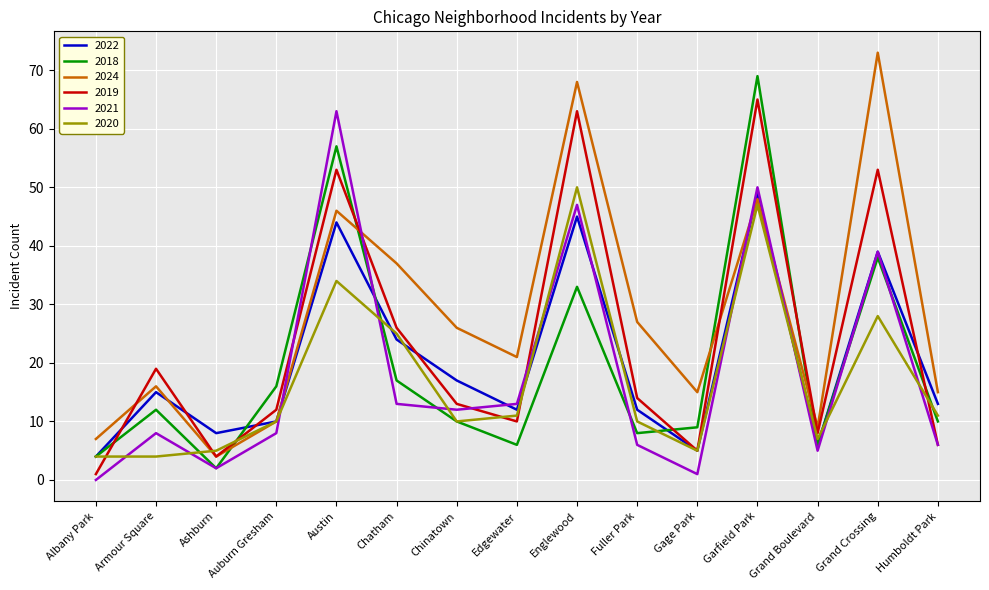

What is the maximum value for 2021?

63